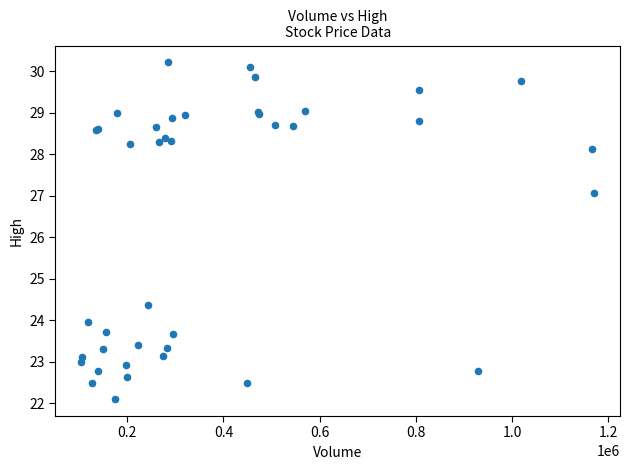

What Y value in the scatter plot is closest to 26?

27.1